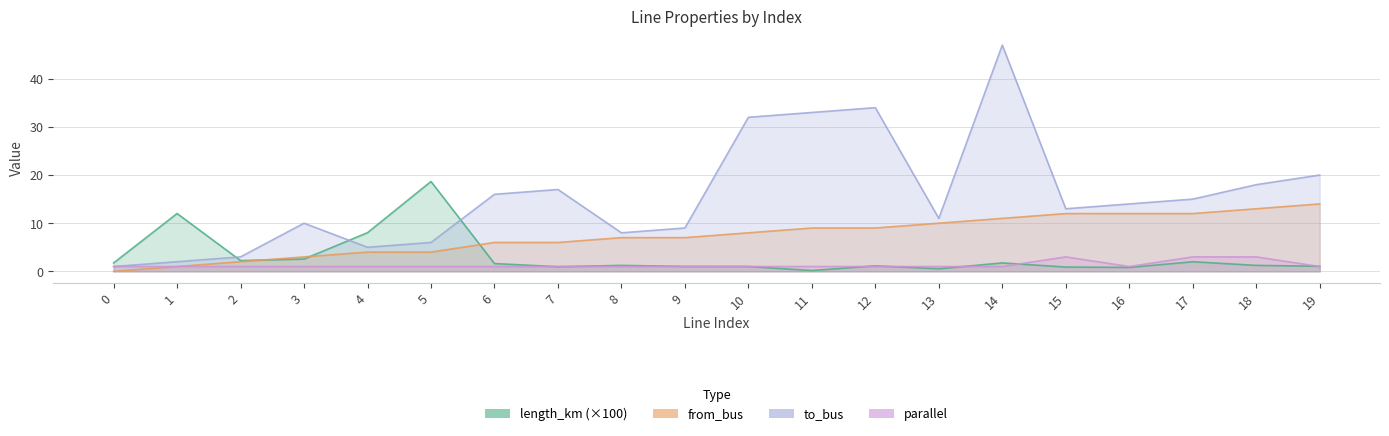

True or false: from_bus has more than 0 points higher than both neighbors.

False